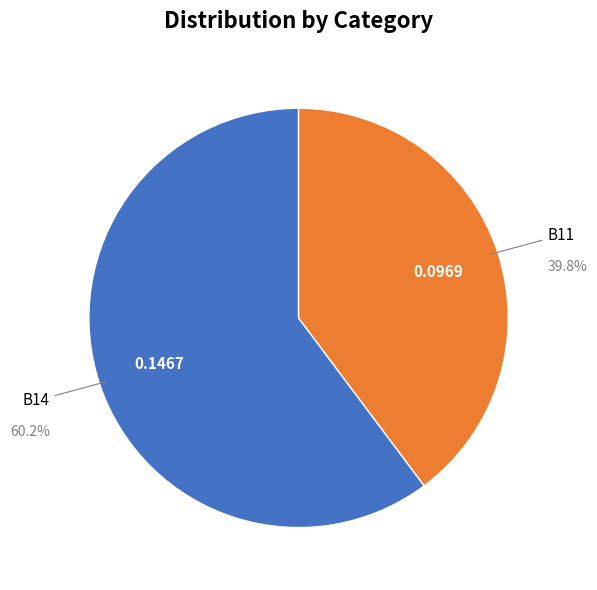

True or false: B11 accounts for 50% of the total.

False